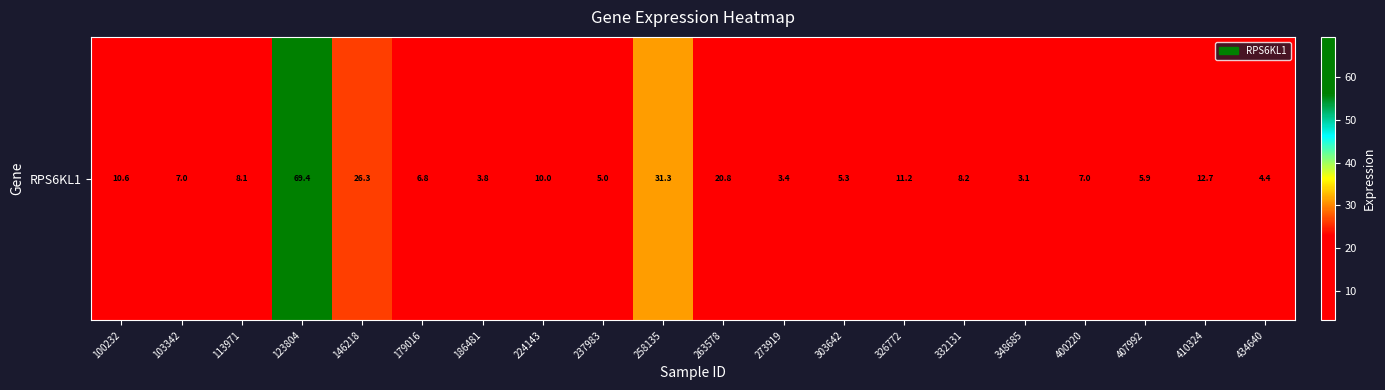

How many values are below 8?

10